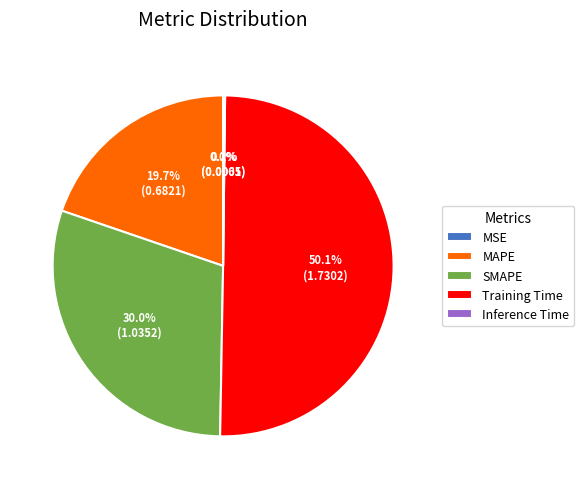

What is the majority slice?

Training Time